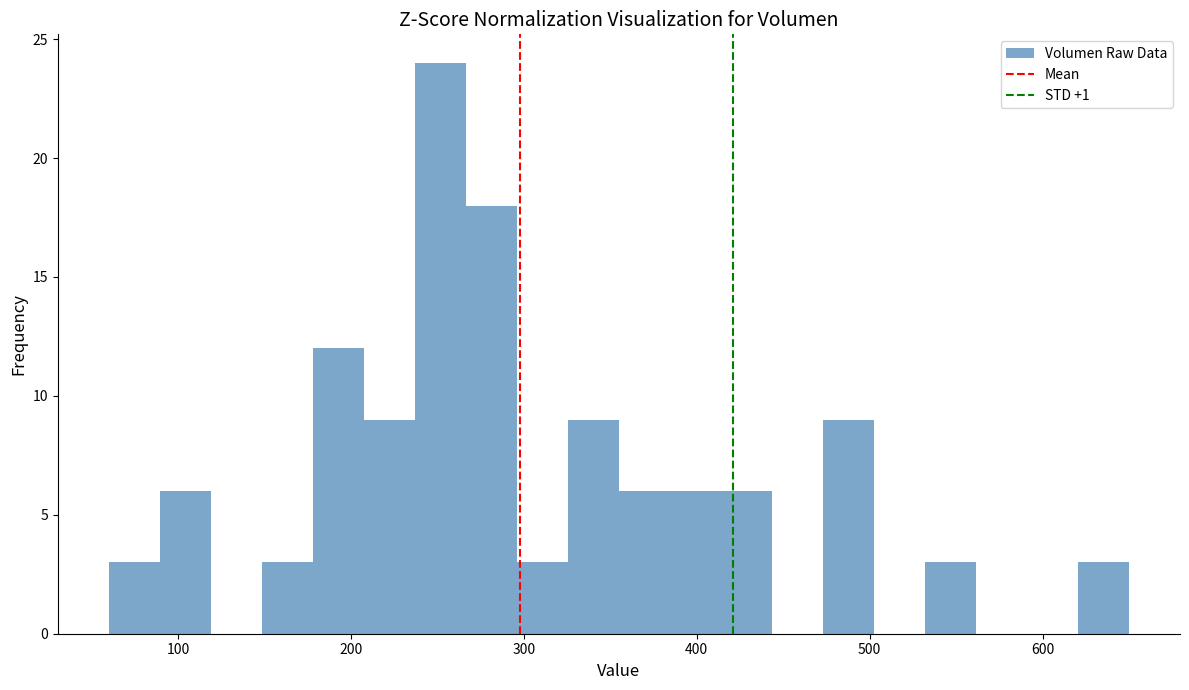

Around what value on the x-axis is the tallest bar? Give the approximate position of its centre, as read against the axis.

250